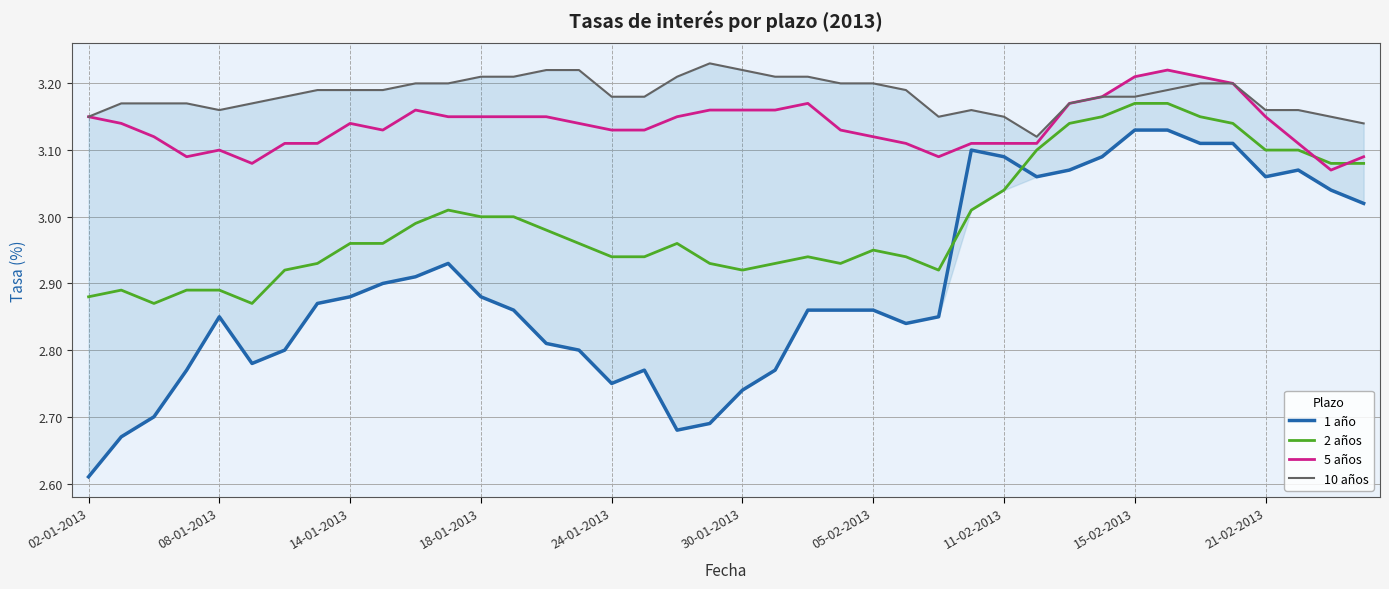

Which series has the largest total across all categories?

10 años